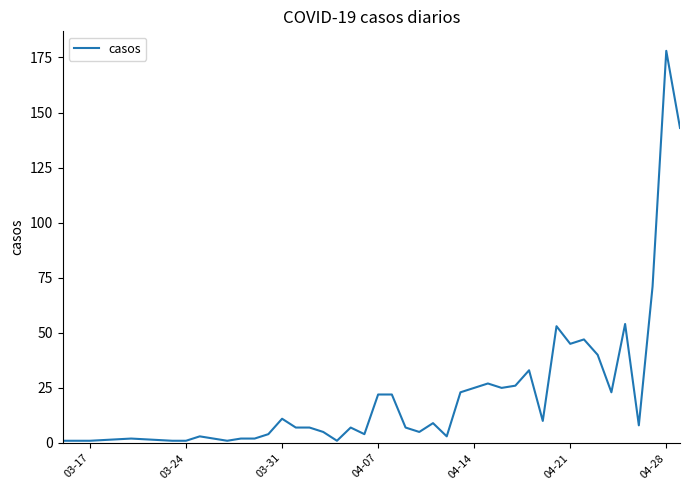

What is the difference between the maximum and minimum values?

177